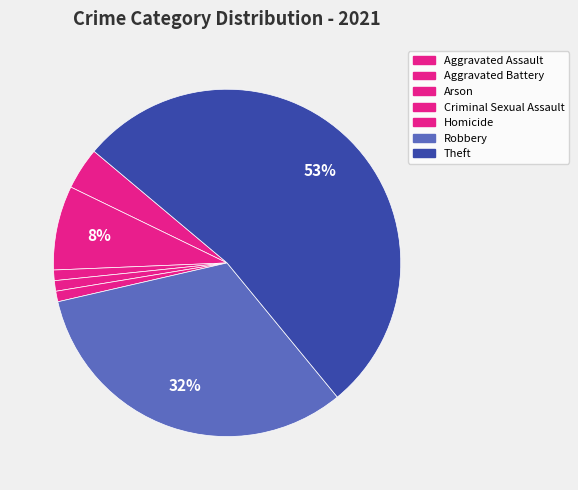

True or false: Robbery accounts for 18% of the total.

False